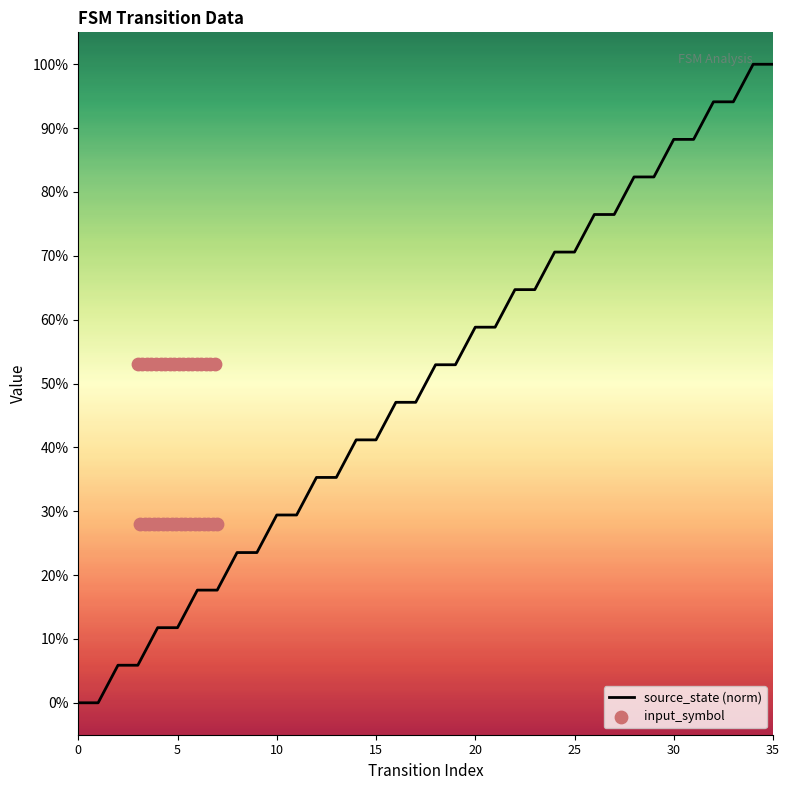

Which series has the largest total across all categories?

source_state (norm)